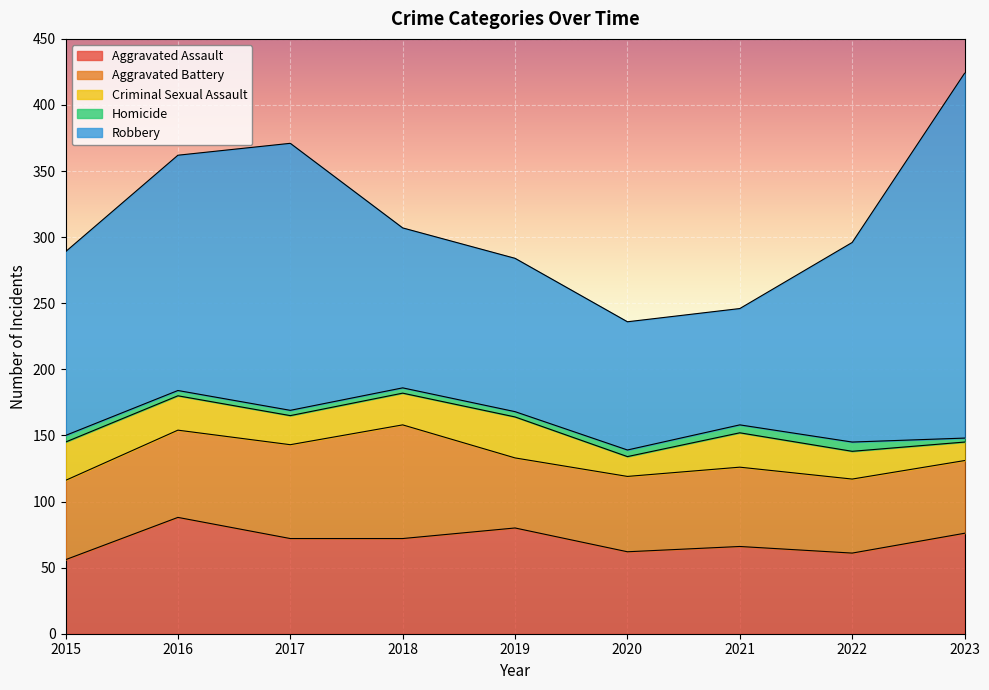

Is the value of Aggravated Assault at 2021 greater than the value of Criminal Sexual Assault at 2015?

Yes